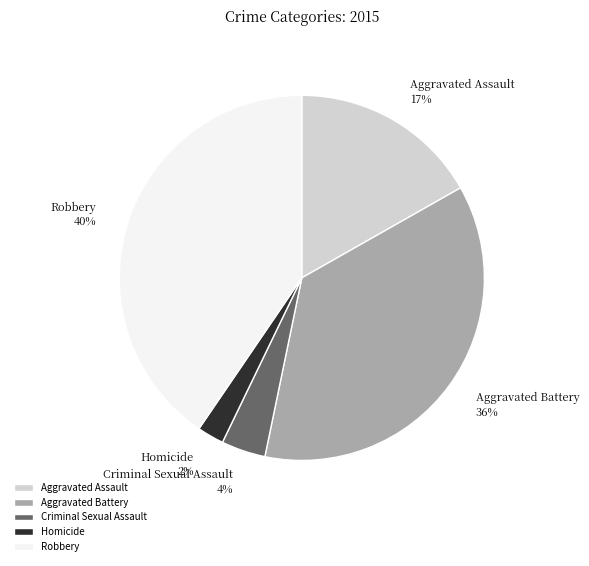

What is the smallest slice in the pie chart?

Homicide